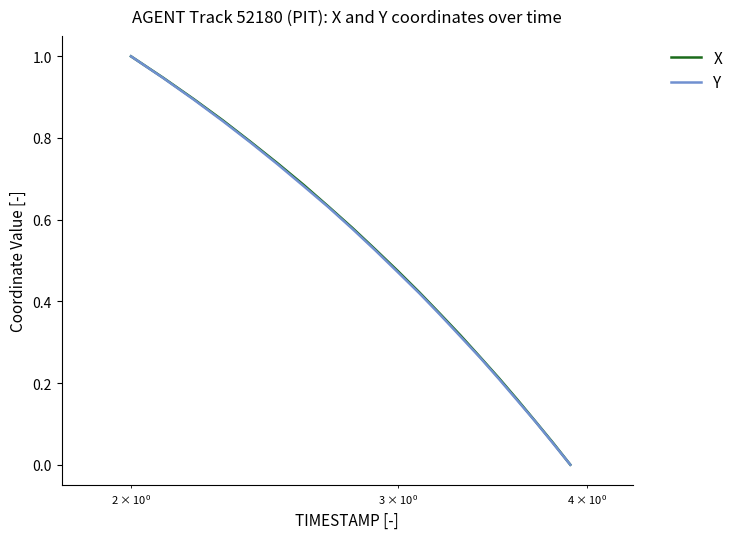

How many values in the X series exceed 0?

19